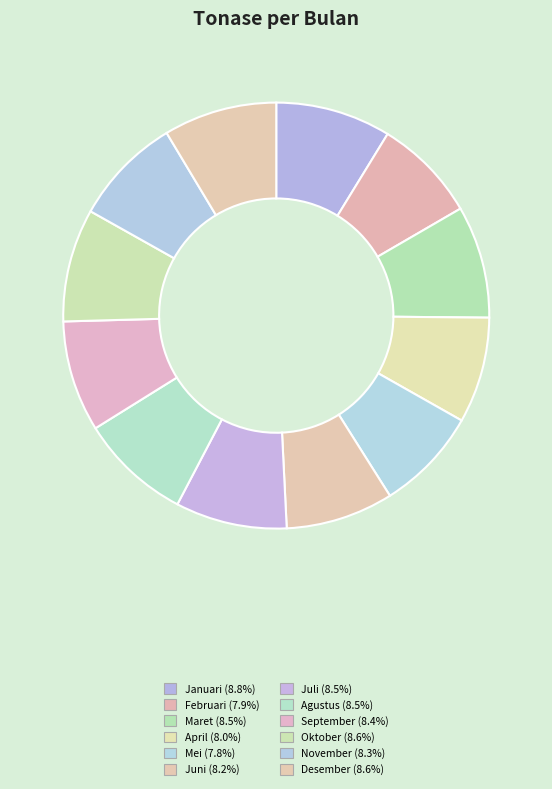

How many slices are in this pie chart?

12